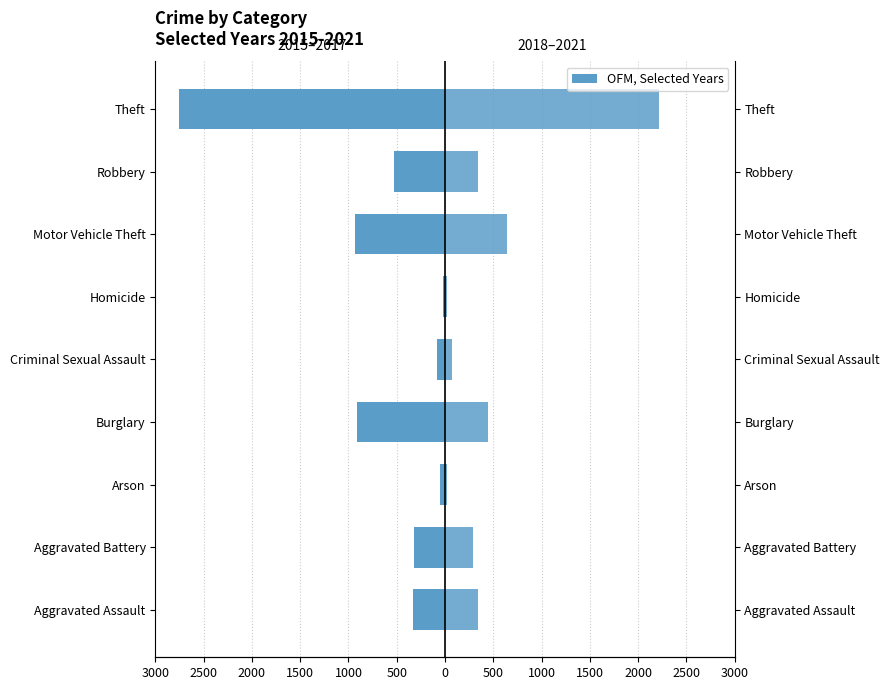

What is the average value of the 2015-2017 (Left) series?

-659